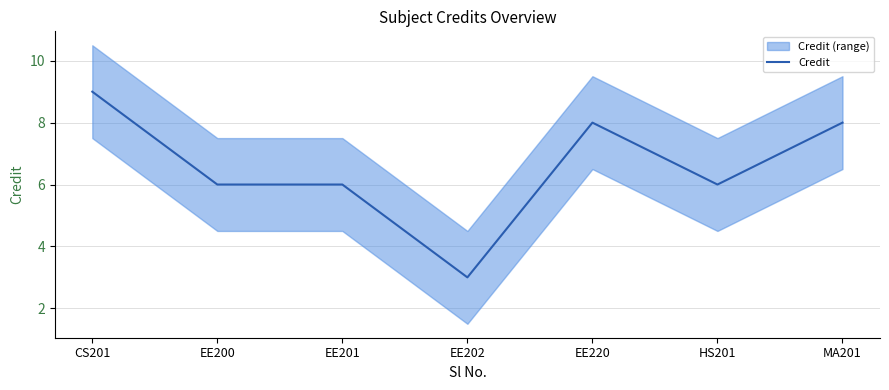

True or false: the data has more than 0 interior local peaks.

True